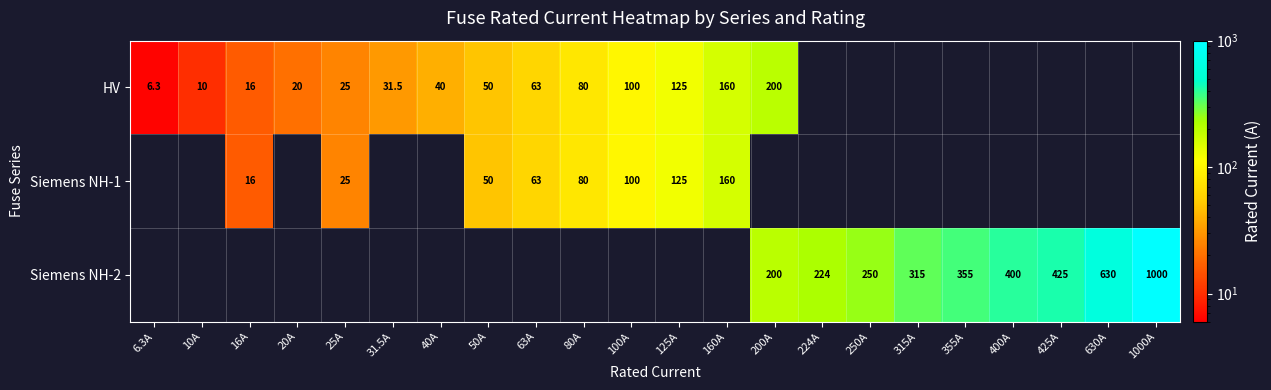

The HV series shows 100.0 at 100A. True or false?

True